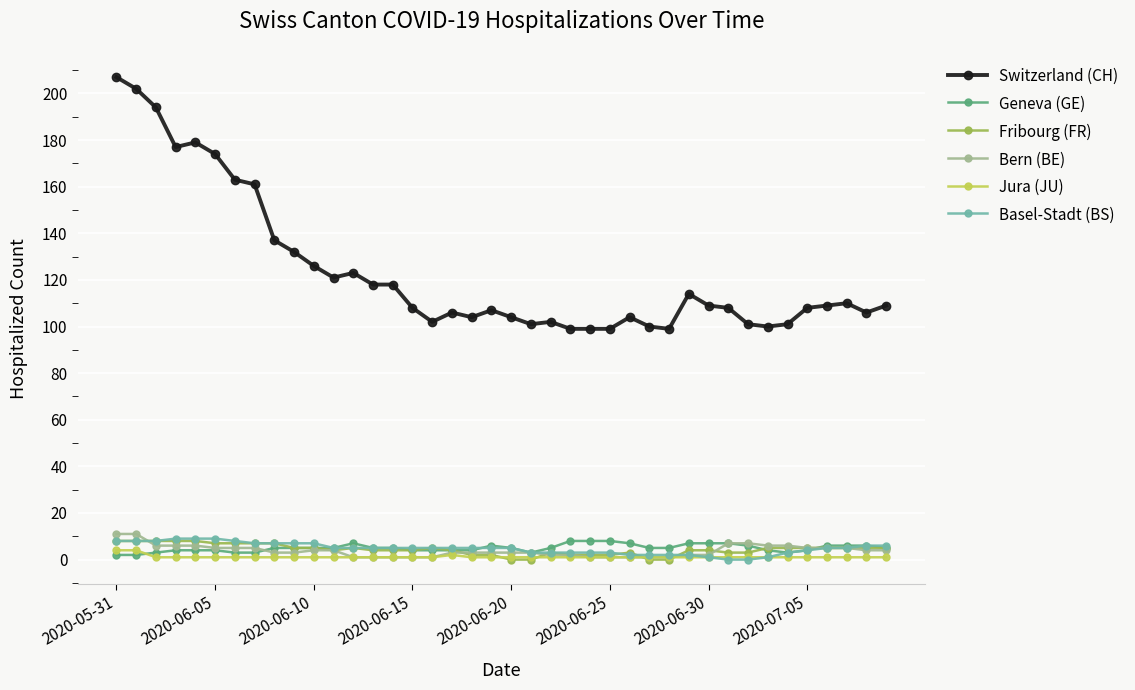

Which series has the largest total across all categories?

Switzerland (CH)